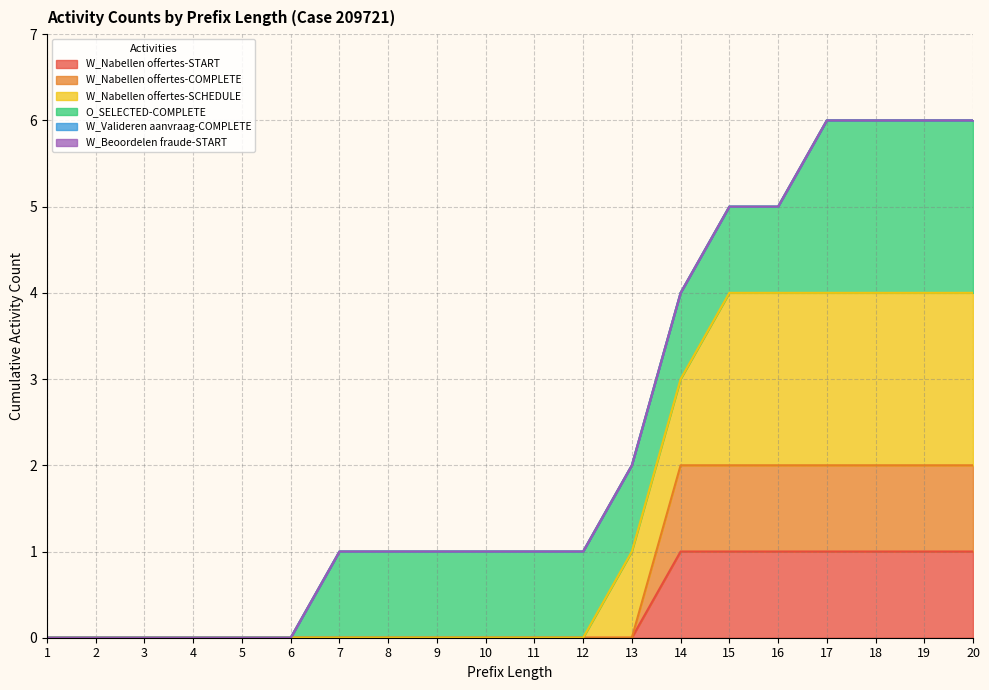

Where is W_Nabellen offertes-COMPLETE nearest to the value 1?

1